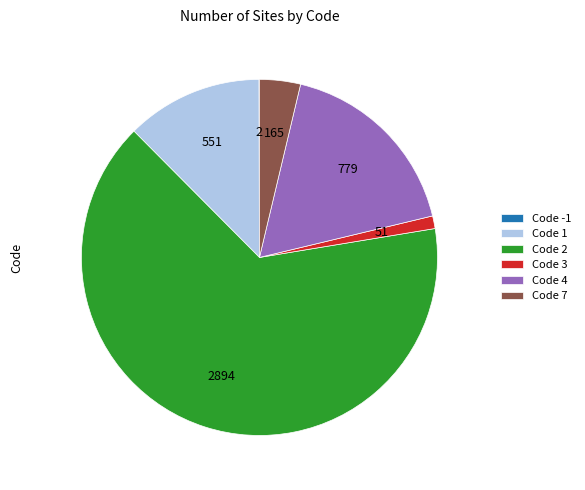

True or false: Code 4 accounts for 18% of the total.

True